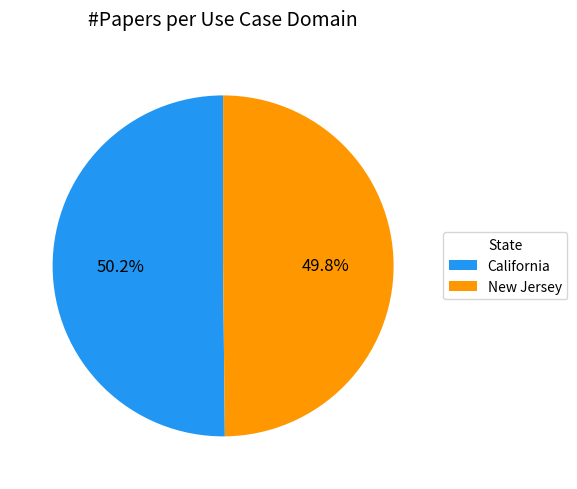

To the nearest percent, what percentage of the pie is California?

50%